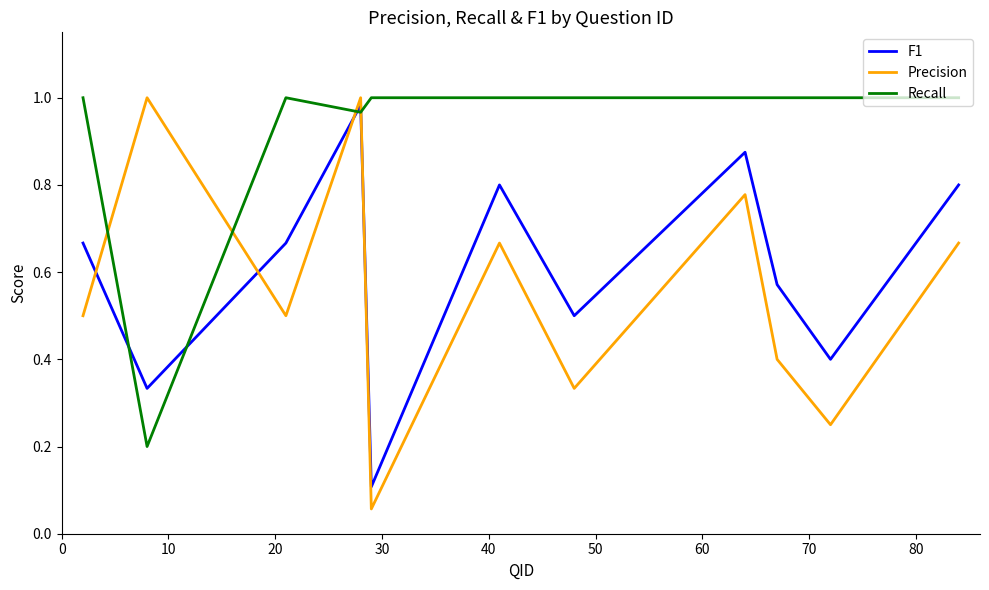

Count the number of data series in this chart.

3